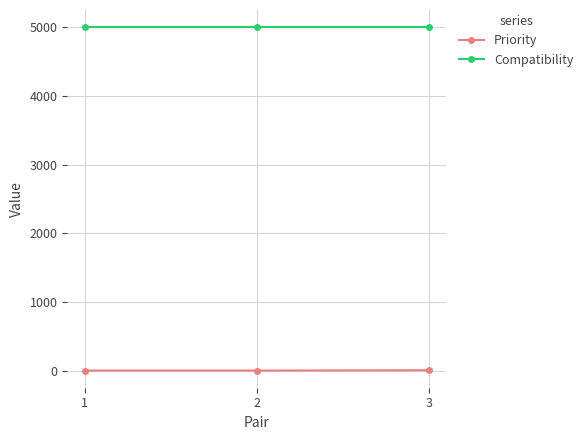

What is the greatest value displayed?

5000